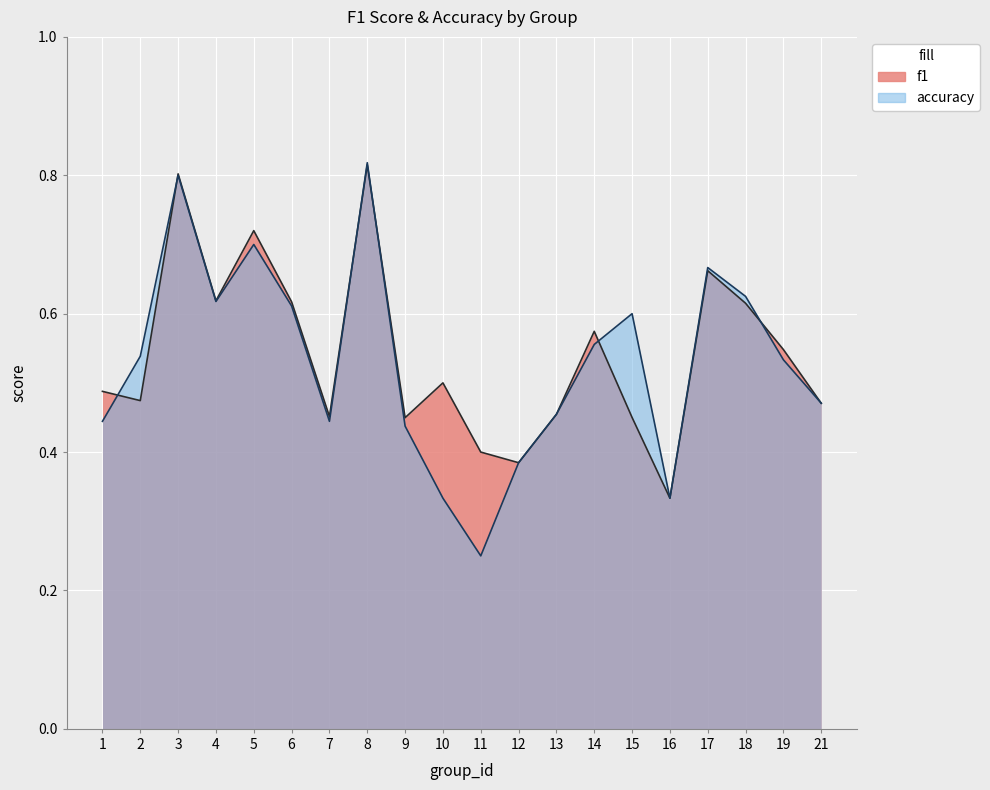

Between 5 and 12, which series saw the biggest shift?

f1